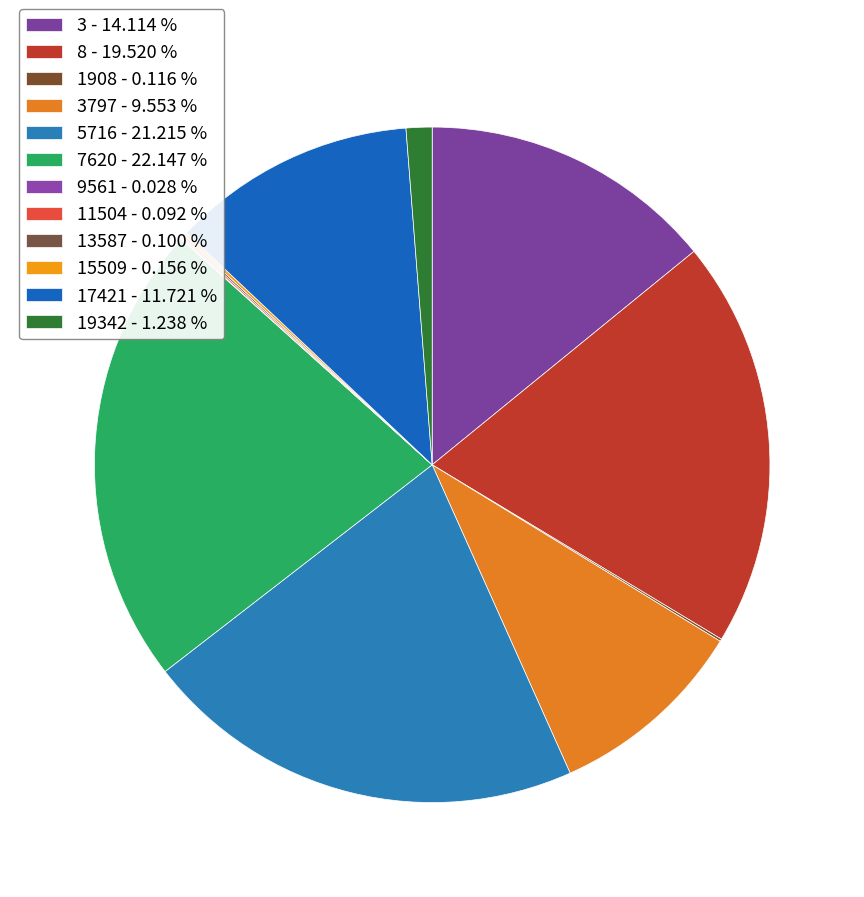

Is there any slice that represents more than half of the pie?

No